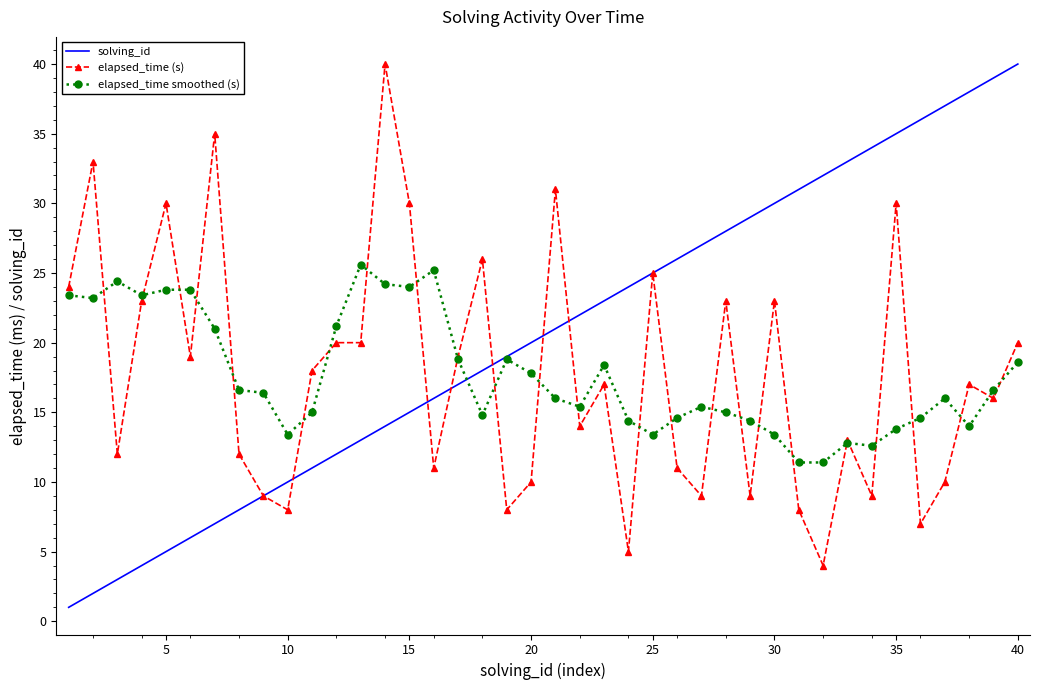

Reading left to right, extract all data points from this chart.

solving_id: 1.0	2.0	3.0	4.0	5.0	6.0	7.0	8.0	9.0	10.0	11.0	12.0	13.0	14.0	15.0	16.0	17.0	18.0	19.0	20.0	21.0	22.0	23.0	24.0	25.0	26.0	27.0	28.0	29.0	30.0	31.0	32.0	33.0	34.0	35.0	36.0	37.0	38.0	39.0	40.0
elapsed_time (s): 24.0	33.0	12.0	23.0	30.0	19.0	35.0	12.0	9.0	8.0	18.0	20.0	20.0	40.0	30.0	11.0	19.0	26.0	8.0	10.0	31.0	14.0	17.0	5.0	25.0	11.0	9.0	23.0	9.0	23.0	8.0	4.0	13.0	9.0	30.0	7.0	10.0	17.0	16.0	20.0
elapsed_time smoothed (s): 23.4	23.2	24.4	23.4	23.8	23.8	21.0	16.6	16.4	13.4	15.0	21.2	25.6	24.2	24.0	25.2	18.8	14.8	18.8	17.8	16.0	15.4	18.4	14.4	13.4	14.6	15.4	15.0	14.4	13.4	11.4	11.4	12.8	12.6	13.8	14.6	16.0	14.0	16.6	18.6